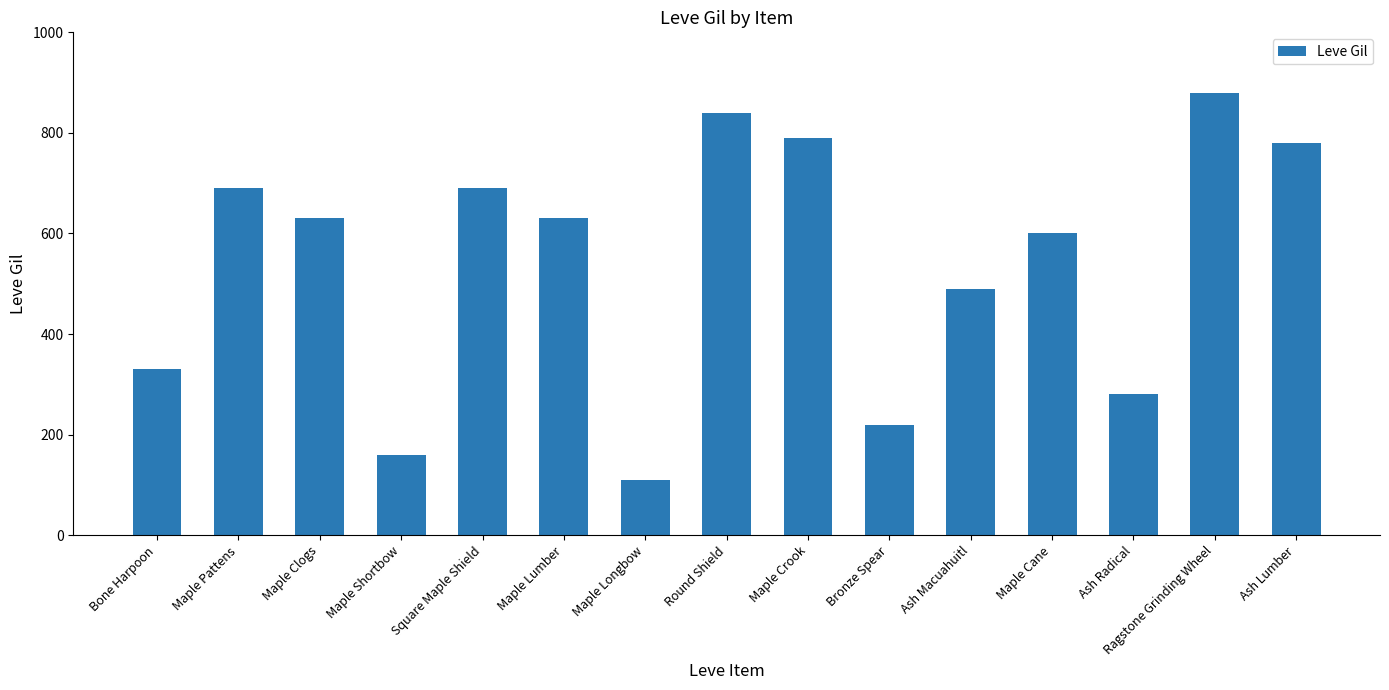

At which category does the chart reach its peak across all series?

Ragstone Grinding Wheel